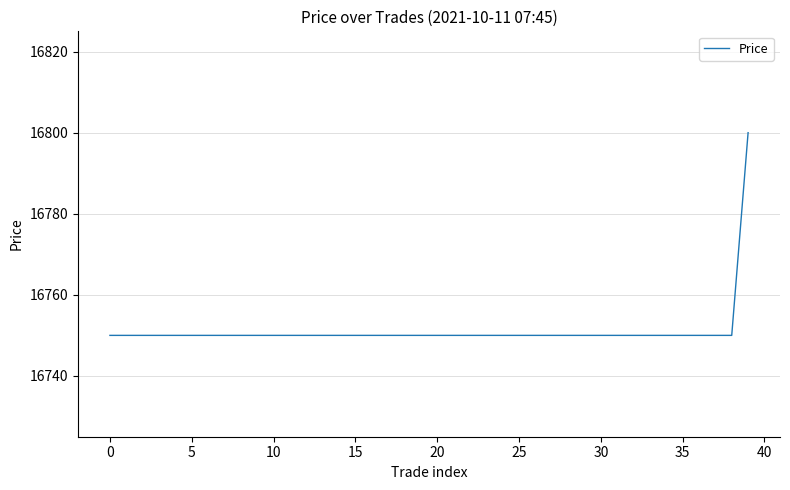

What is the smallest value displayed?

16750